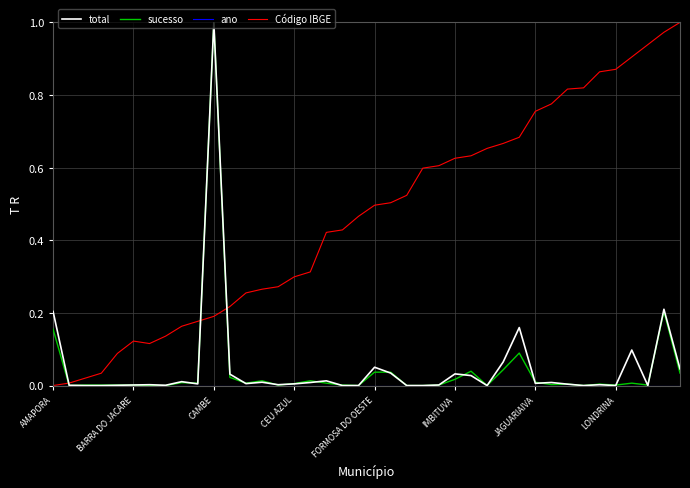

Which series has the largest total across all categories?

Código IBGE